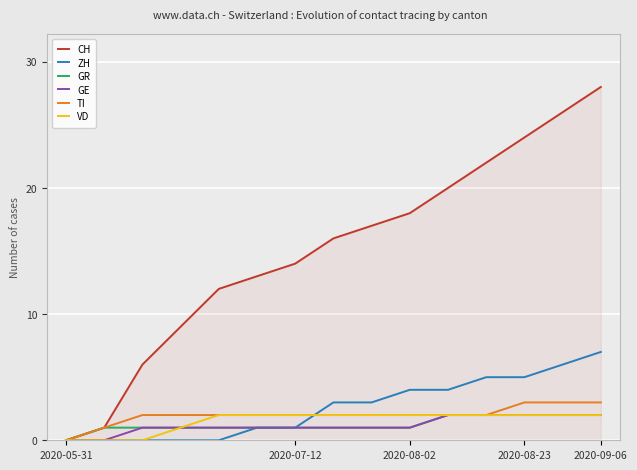

What are all the series names shown in the legend?

CH, ZH, GR, GE, TI, VD